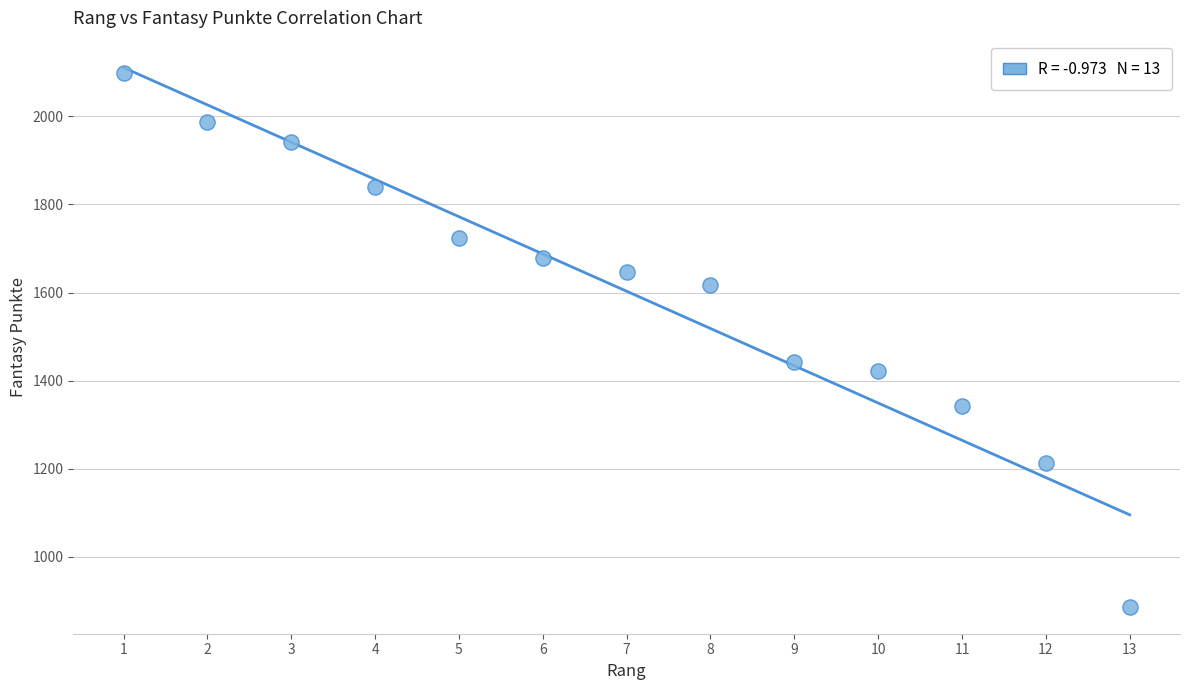

What Y value in the scatter plot is closest to 1492?

1442